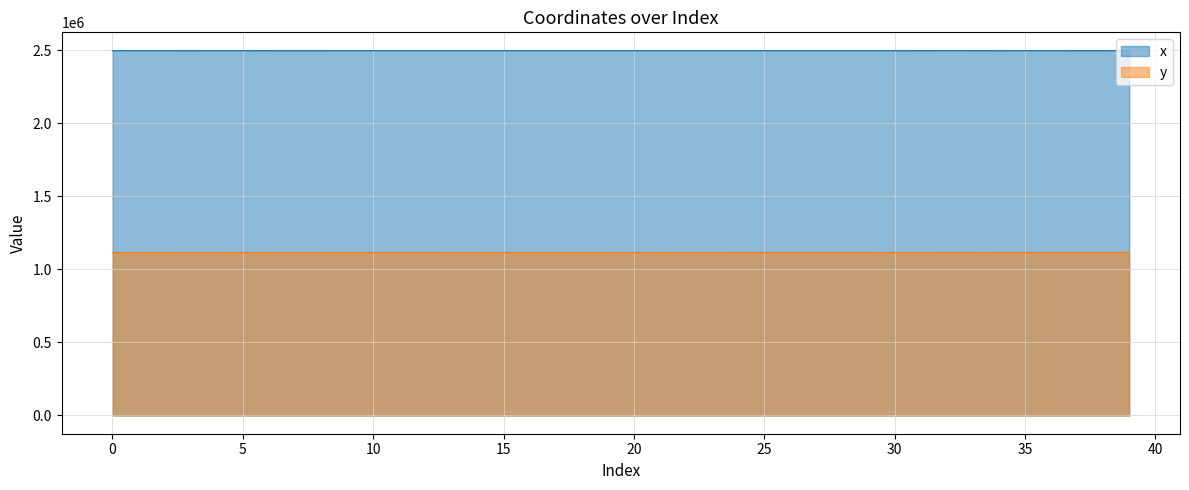

The y series shows 1116040.9 at 19. True or false?

True